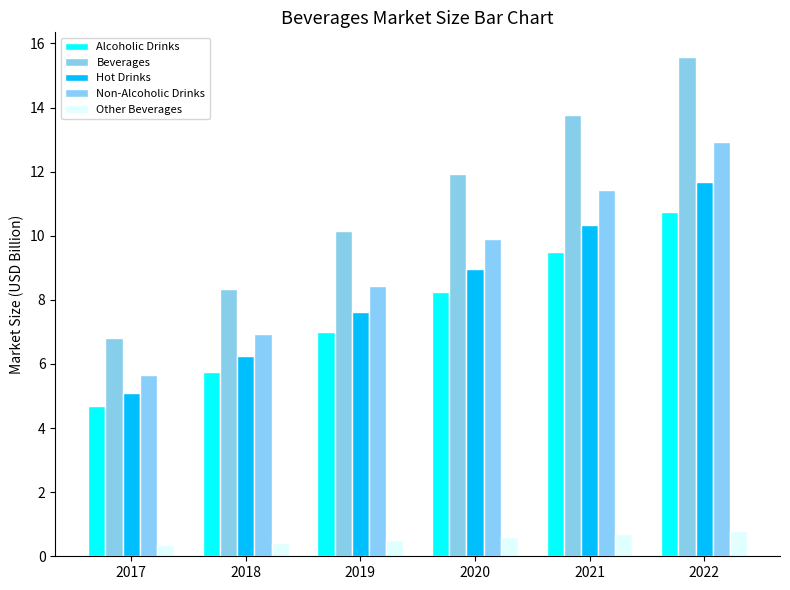

What is the sum of the Hot Drinks values at 2022 and 2017?

16.8